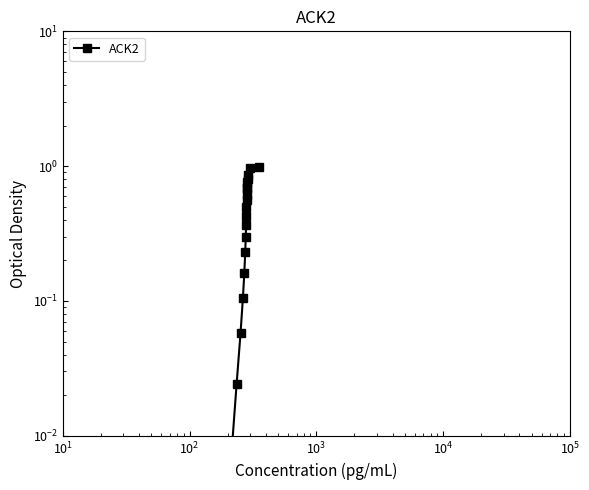

Which label corresponds to the smallest value in the chart?

$\mathdefault{10^{2}}$